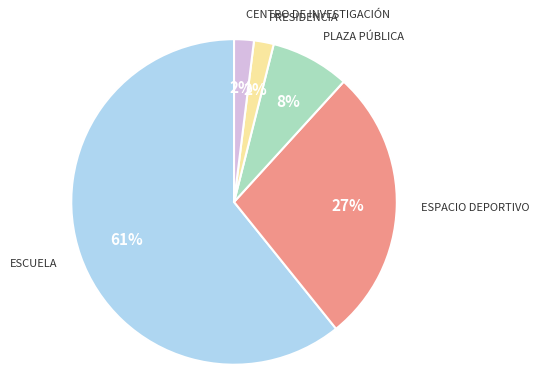

To the nearest percent, what is the average slice percentage?

20%